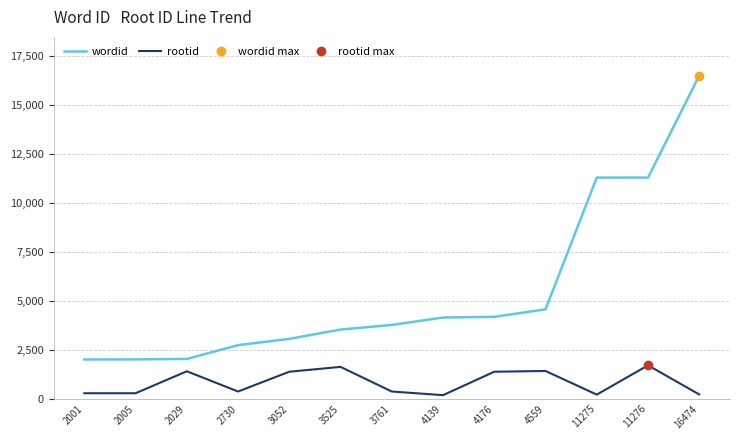

Is this an area chart (filled region under the line)?

No